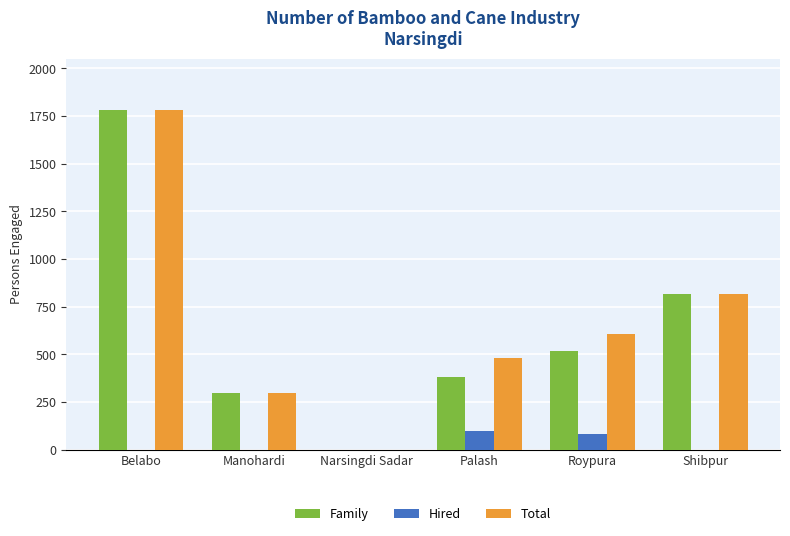

What is the sum of the Total values at Narsingdi Sadar and Shibpur?

816